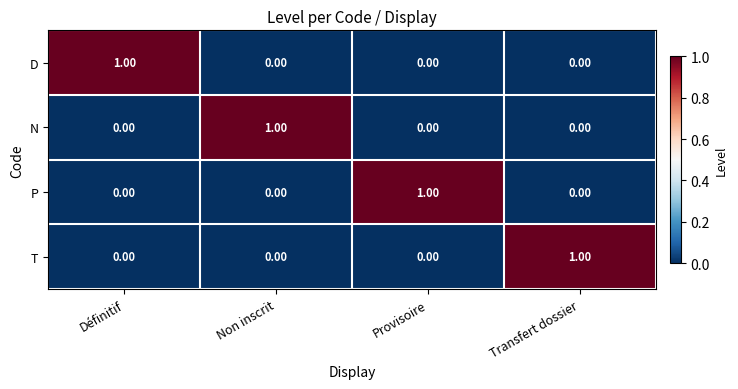

At which label does N reach its peak?

Non inscrit